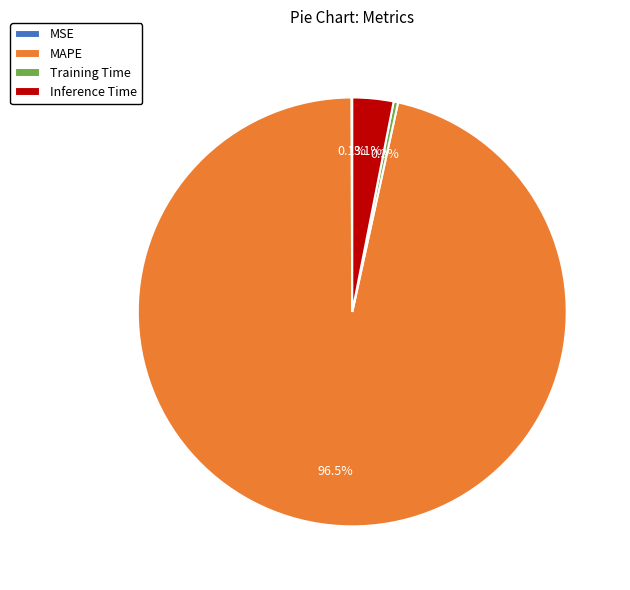

Does any single category account for the majority?

Yes